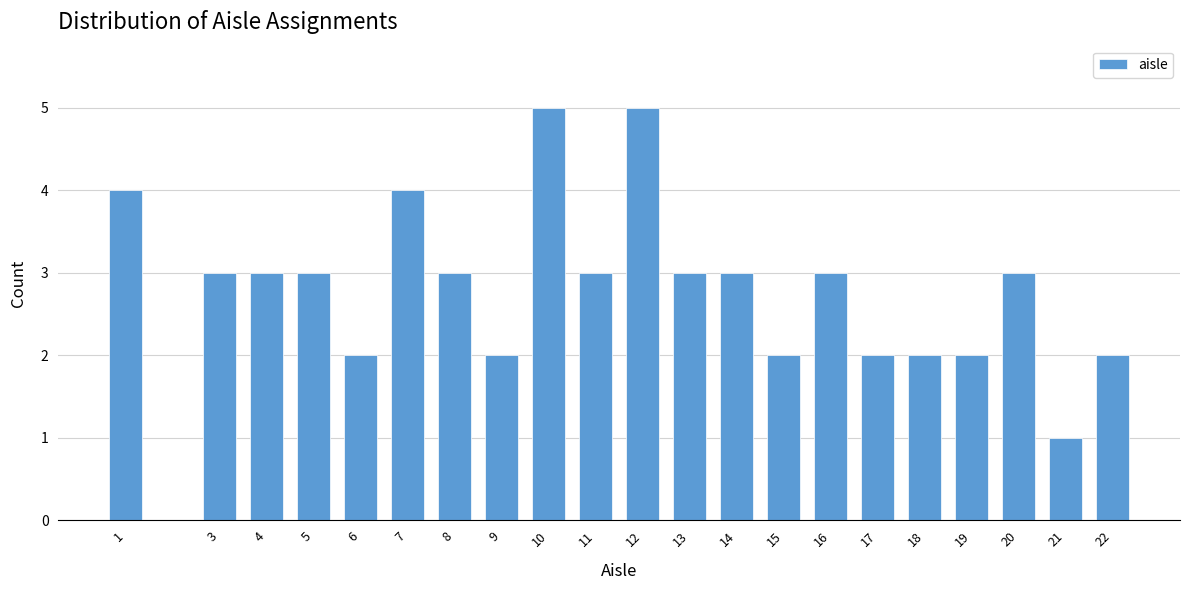

Reading left to right, list all the values displayed in this chart.

4	3	3	3	2	4	3	2	5	3	5	3	3	2	3	2	2	2	3	1	2